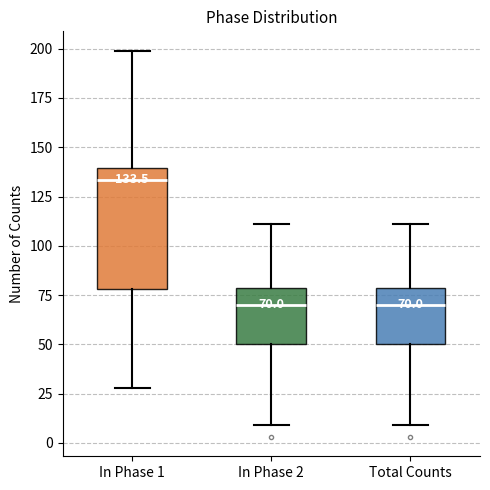

Comparing the boxes themselves (not the whiskers), which one is the tallest?

In Phase 1